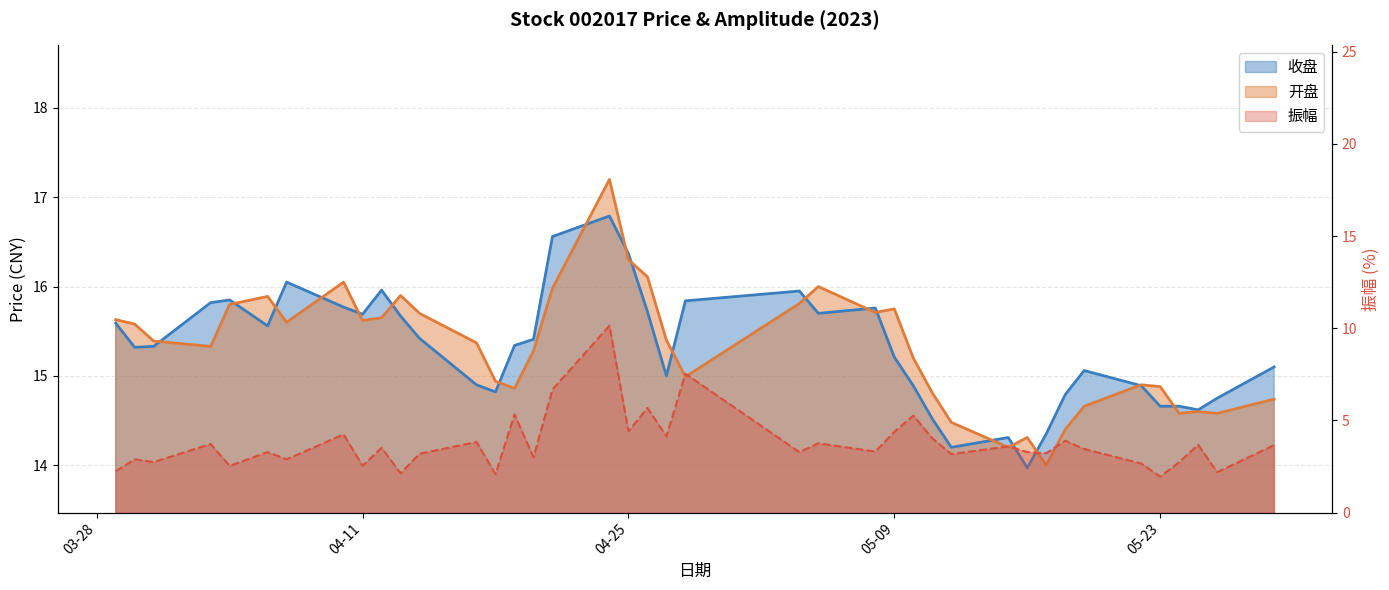

Rank the series at 2023-05-08 from lowest to highest value.

振幅, 开盘, 收盘